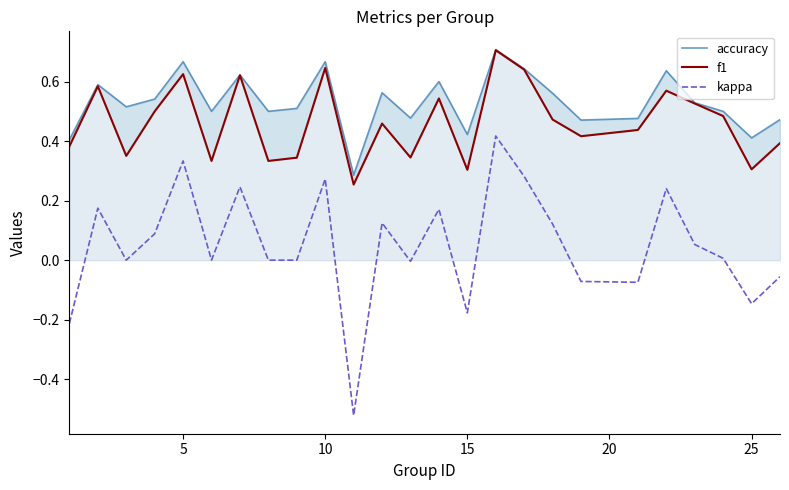

Rank the series by their maximum value, from lowest to highest.

kappa, f1, accuracy